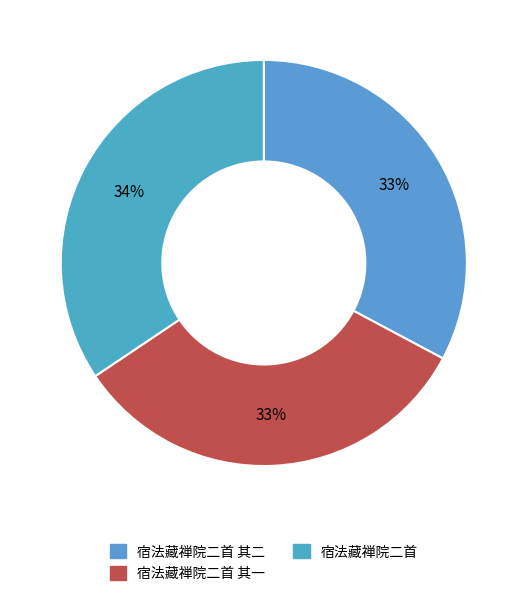

Count the number of slices in the pie.

3